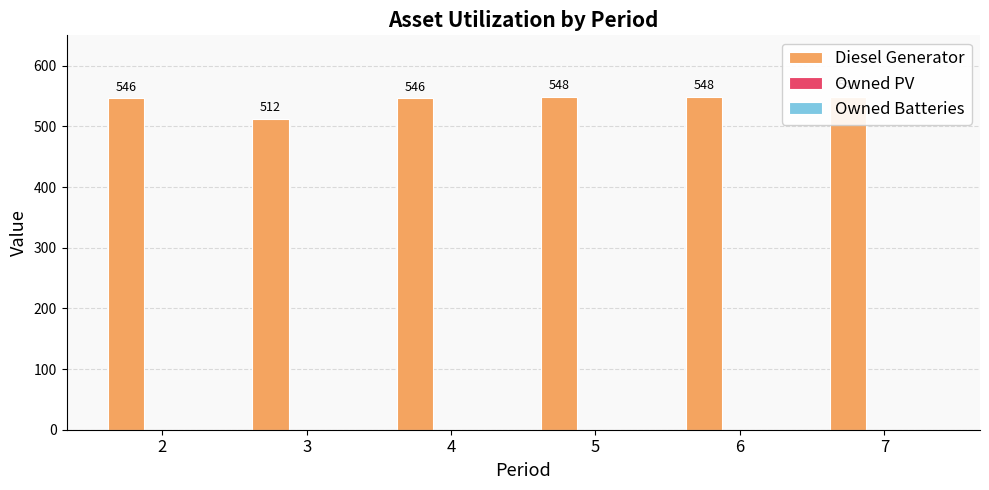

Count the number of categories in the chart.

6